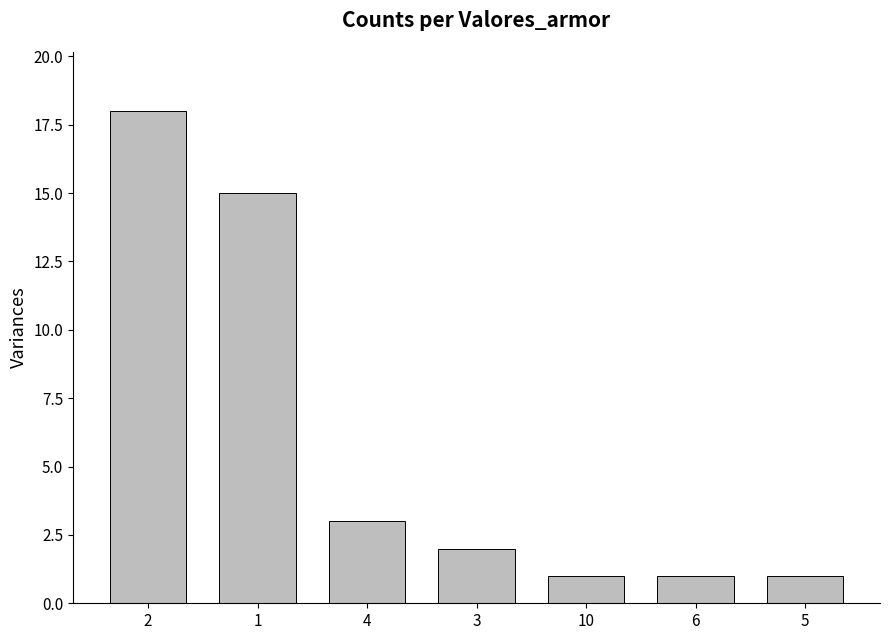

What is the smallest value displayed?

1